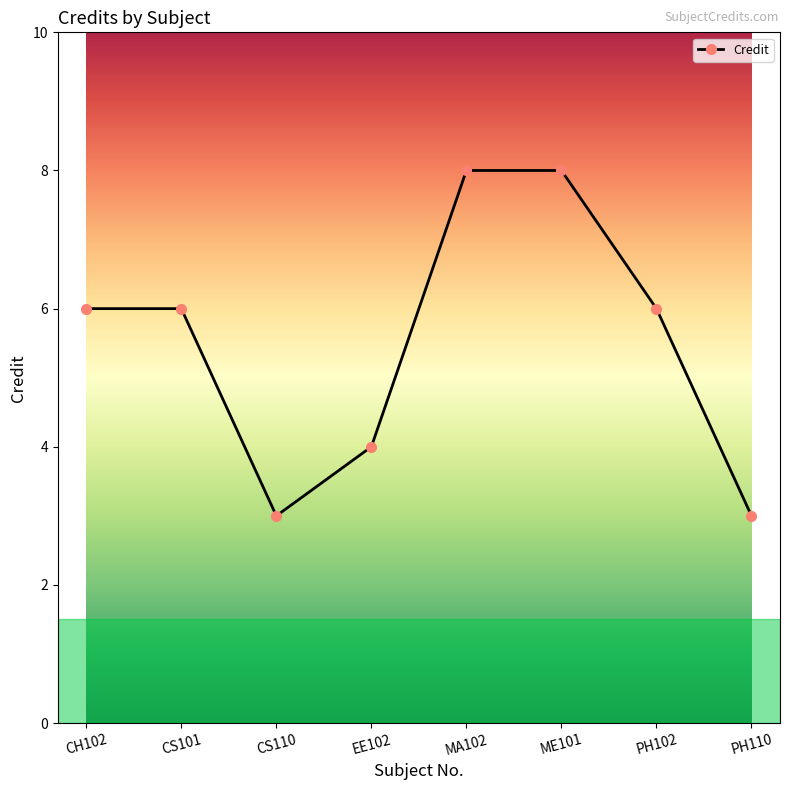

Is it true that the value at CS110 is 3?

True